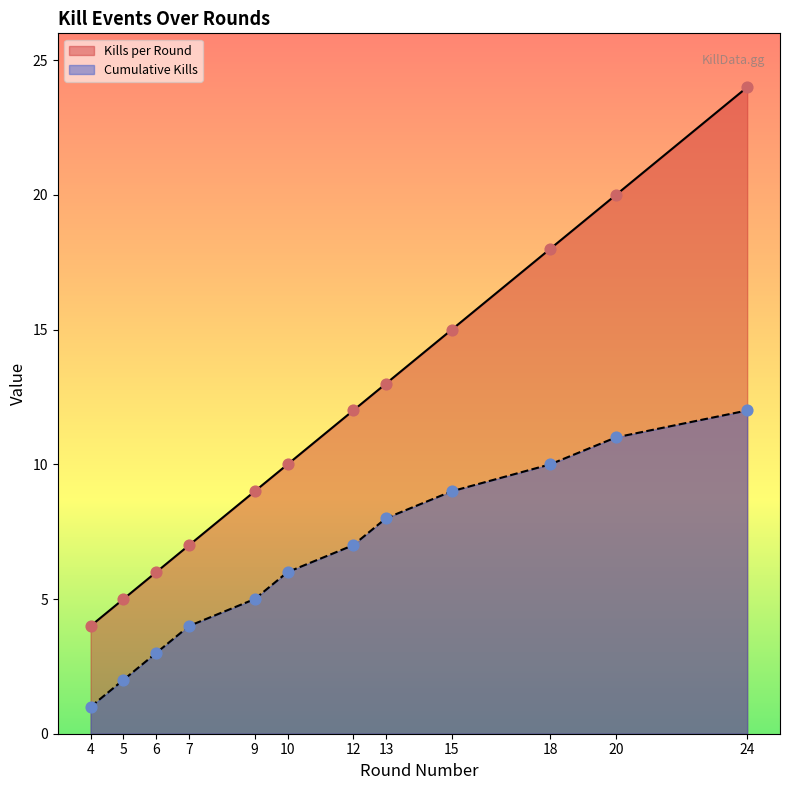

Which series reaches the minimum Y coordinate?

Cumulative Kills